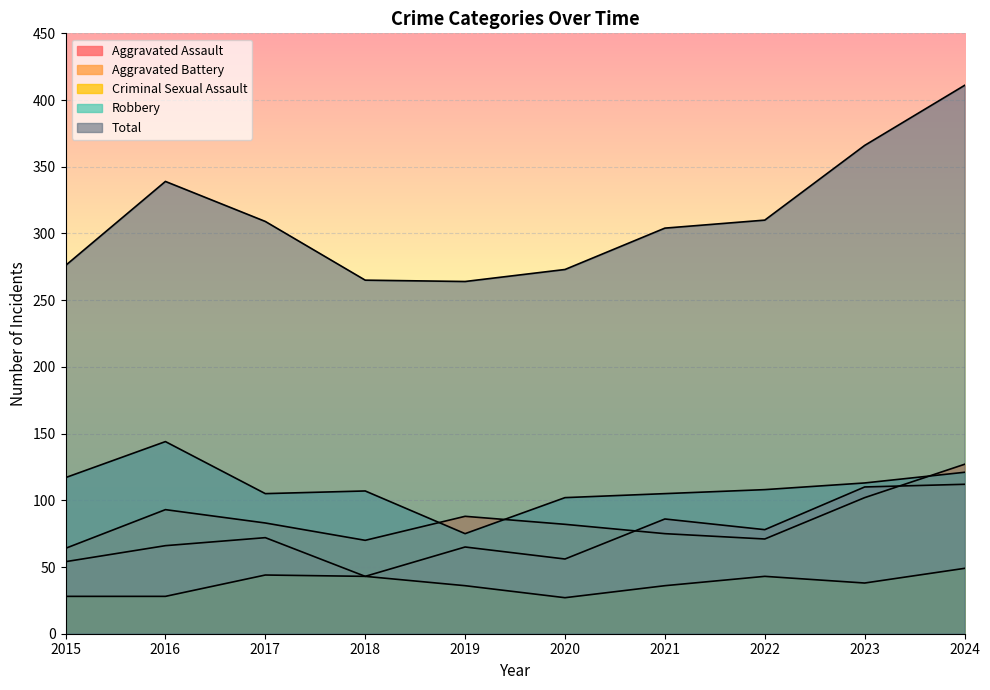

What is the difference between the maximum and second lowest values in the Total series?

146